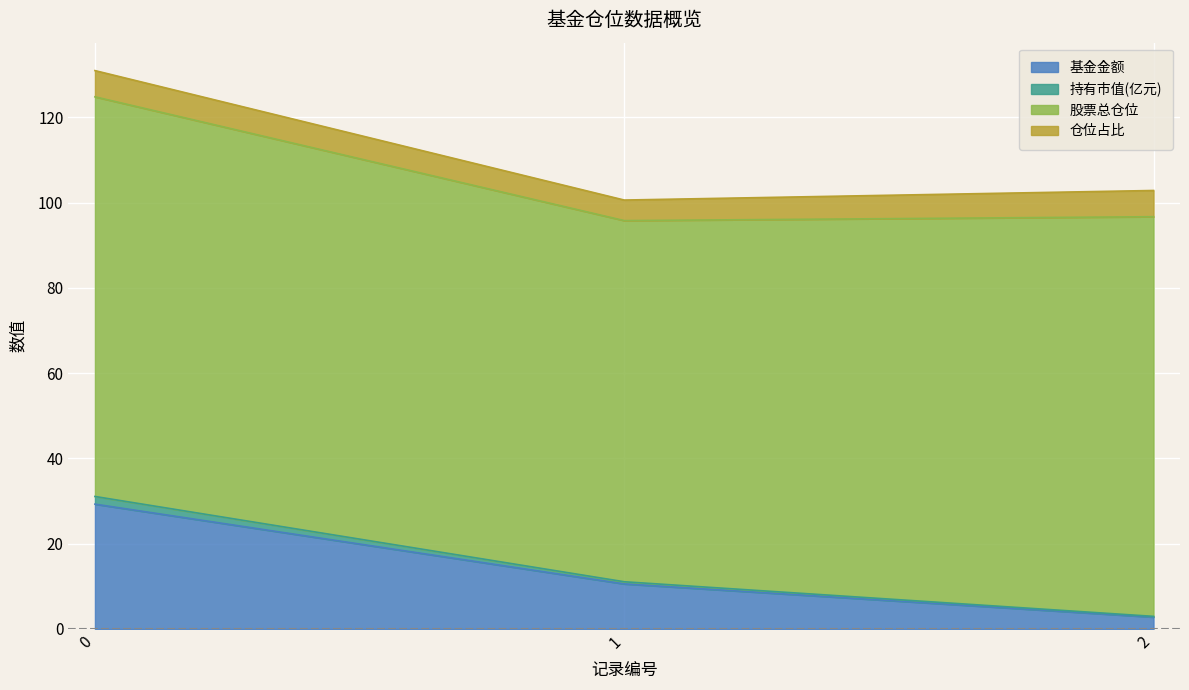

What is the difference between the maximum and minimum values in the 基金金额 series?

26.5